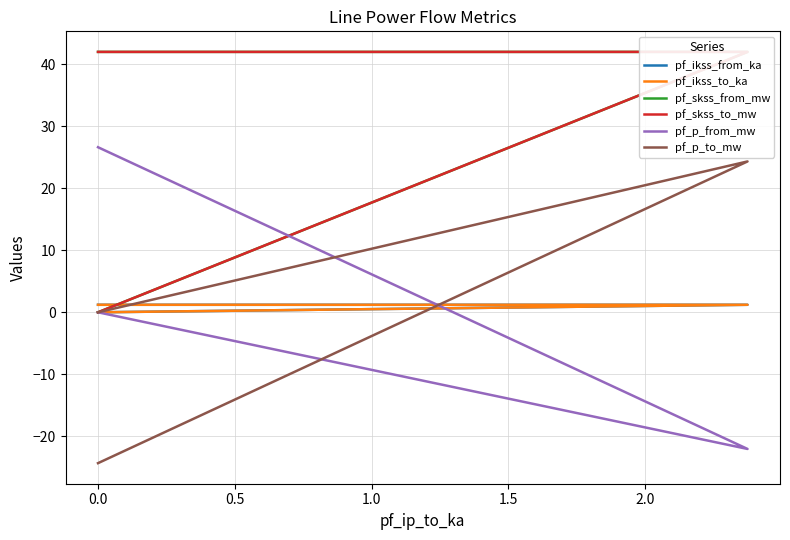

What are all the series names shown in the legend?

pf_ikss_from_ka, pf_ikss_to_ka, pf_skss_from_mw, pf_skss_to_mw, pf_p_from_mw, pf_p_to_mw